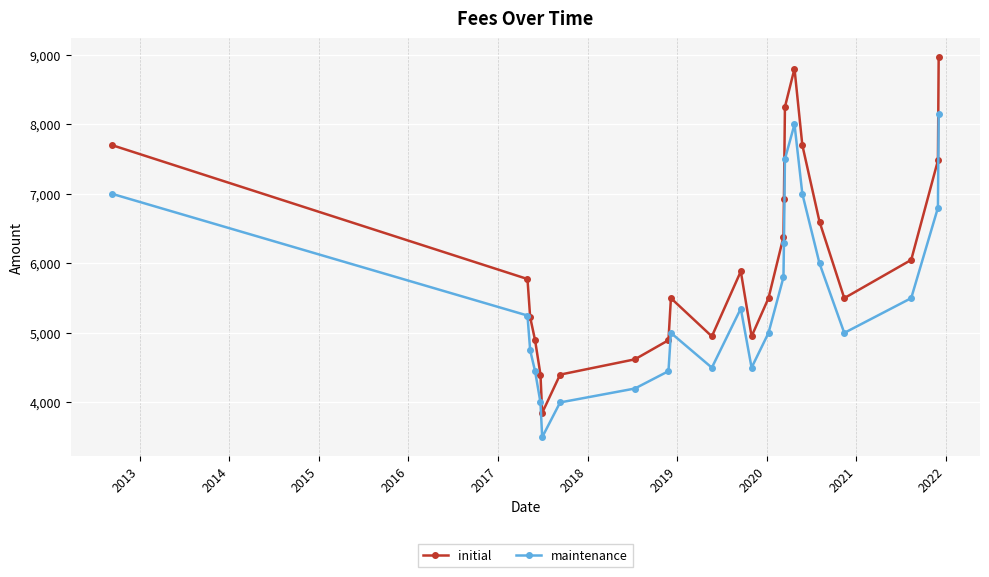

What is the value of the maintenance point at the 11th from the left?

4500